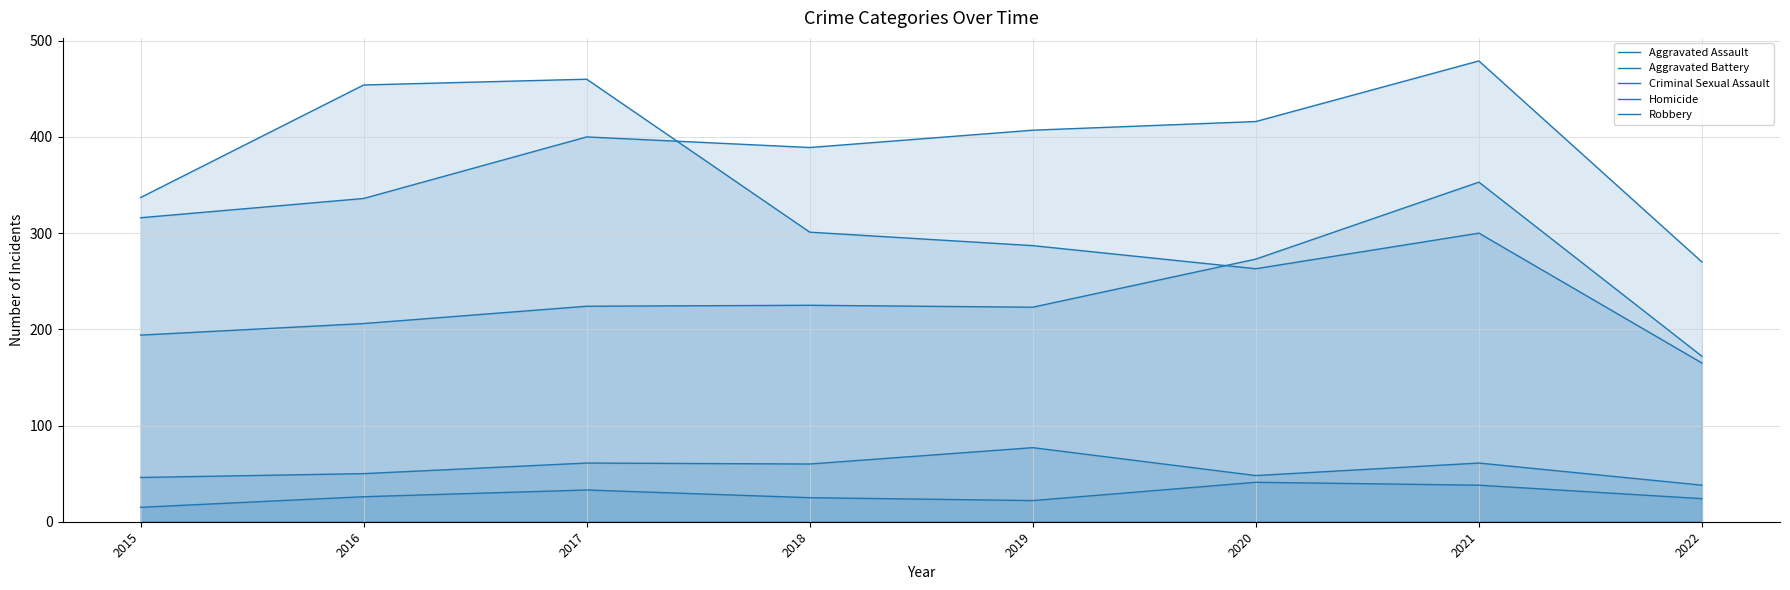

What are all the series names shown in the legend?

Aggravated Assault, Aggravated Battery, Criminal Sexual Assault, Homicide, Robbery